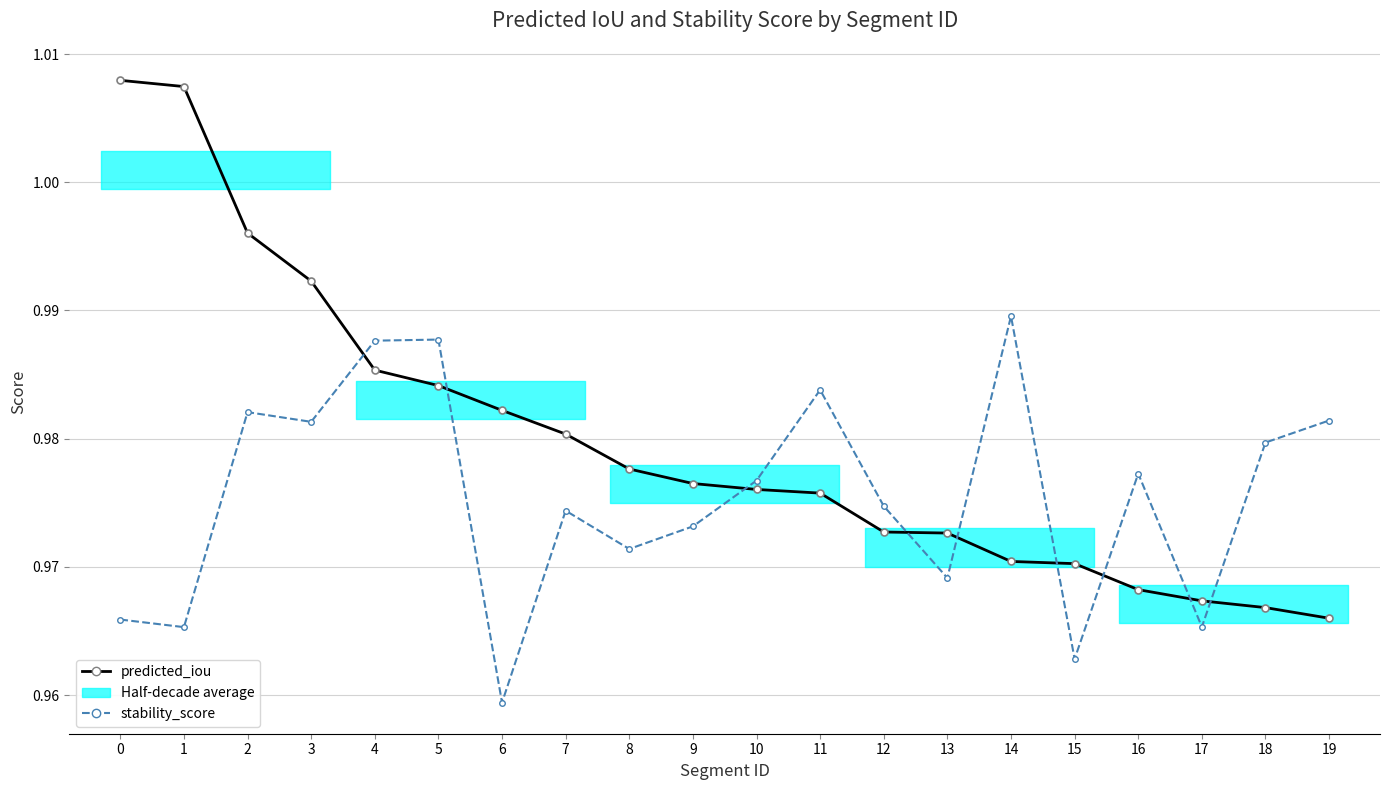

Is the value of predicted_iou at 6 greater than the value of stability_score at 15?

Yes